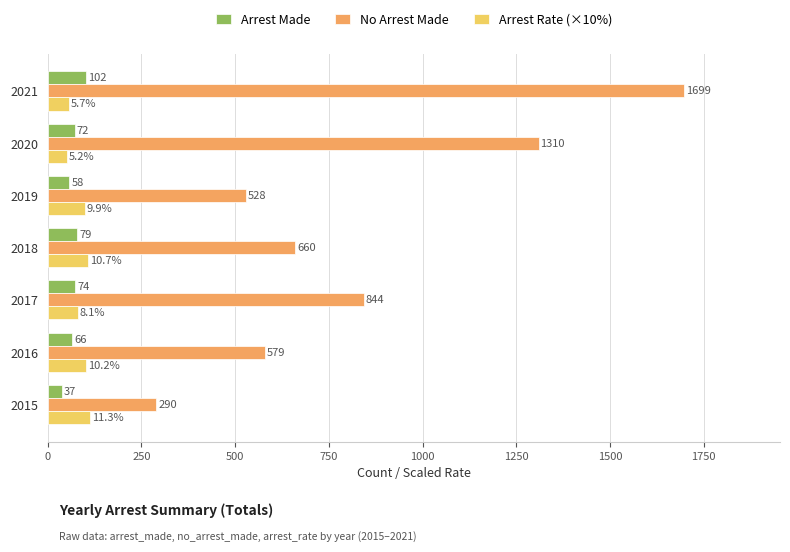

The No Arrest Made series shows 579 at 2016. True or false?

True